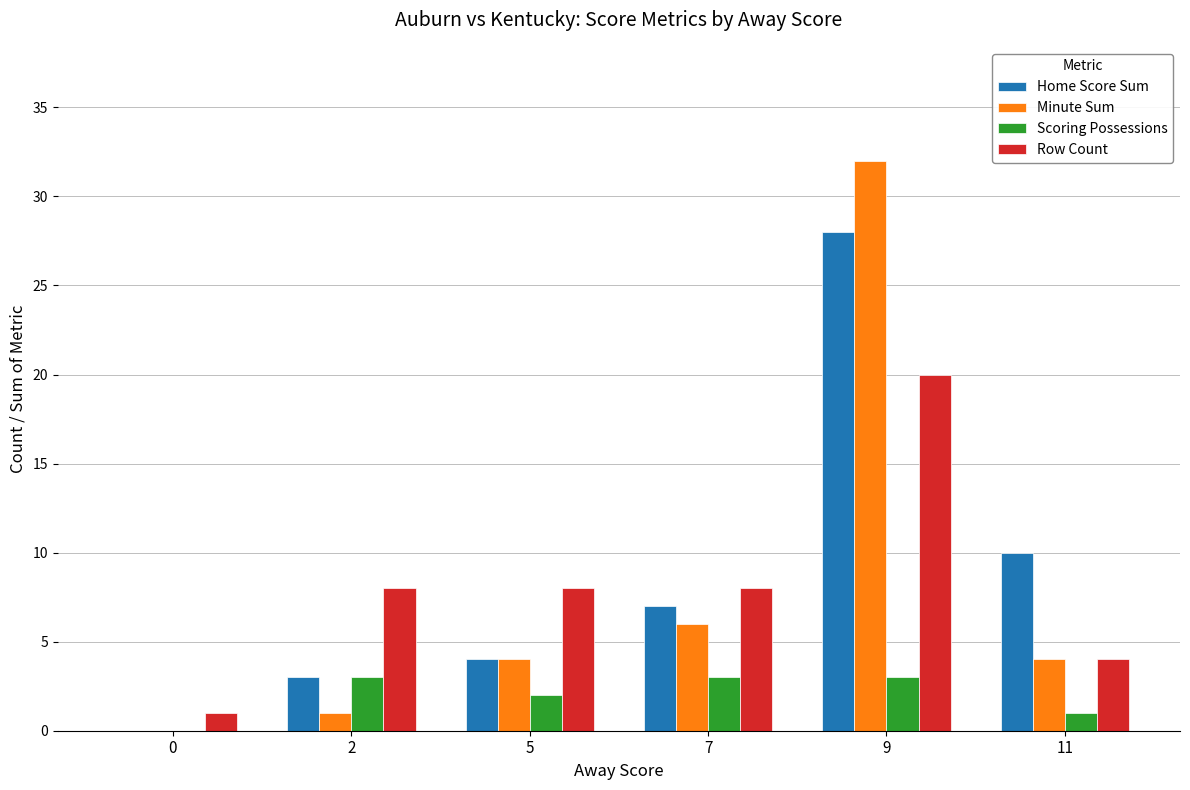

Does the chart contain stacked bars?

No